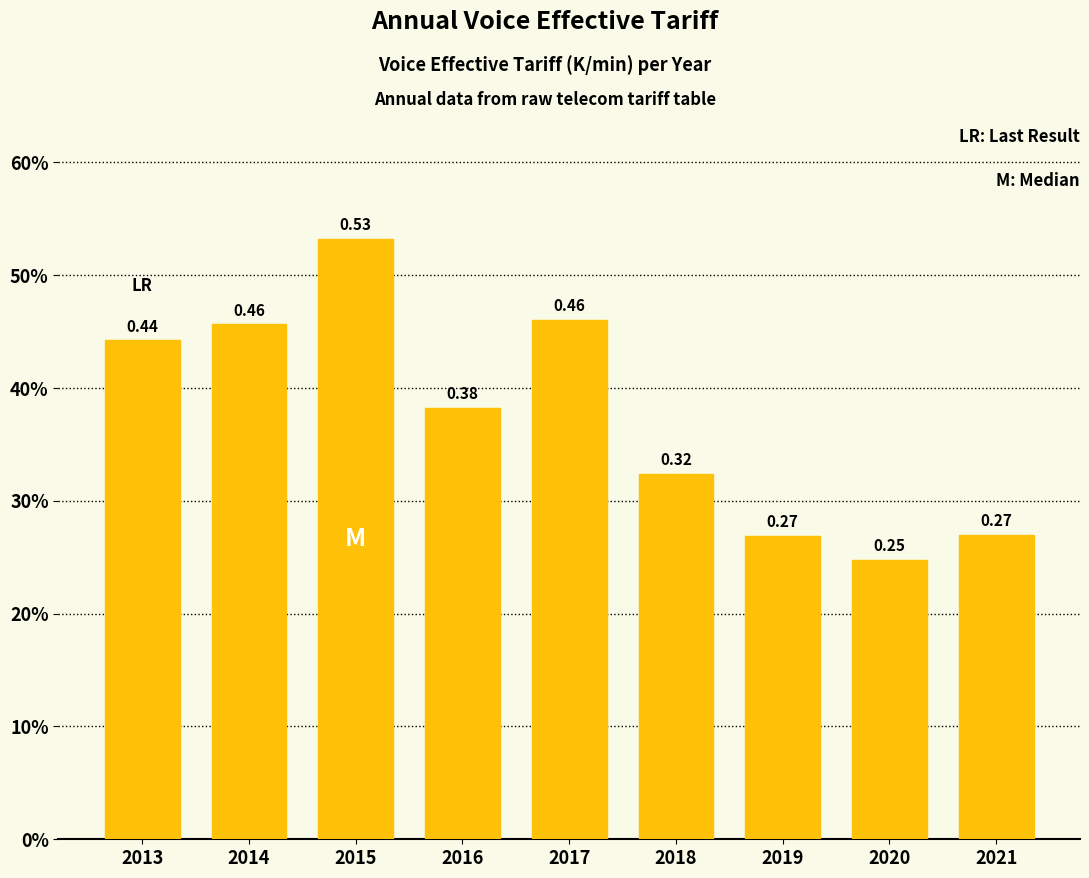

What is the sum of the values at 2013 and 2016?

0.8